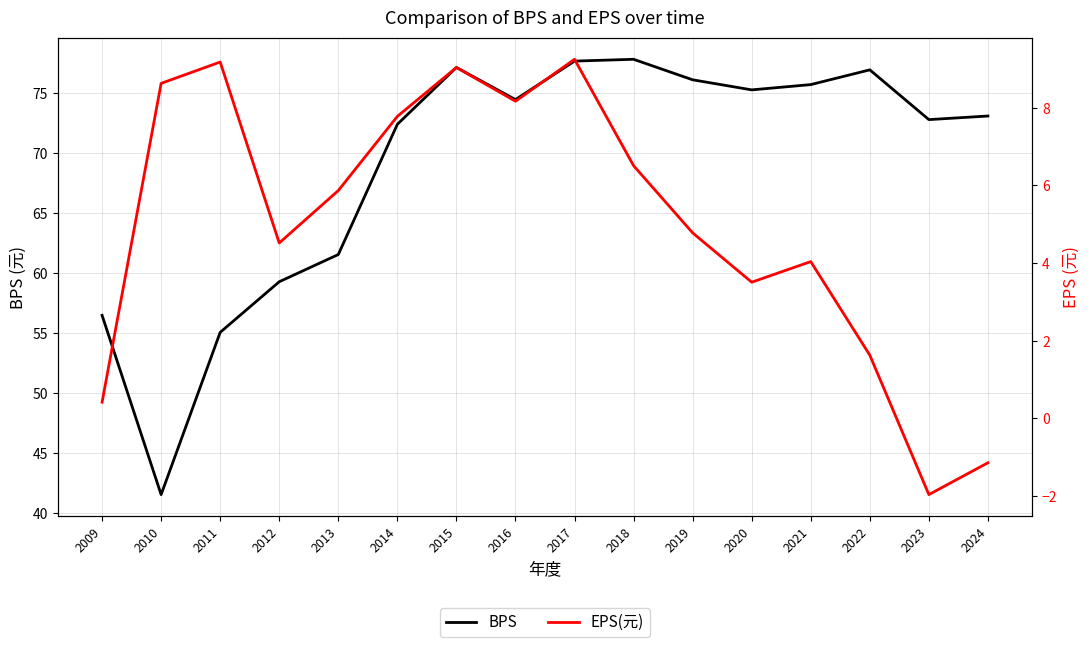

What are all the series names shown in the legend?

BPS, EPS(元)